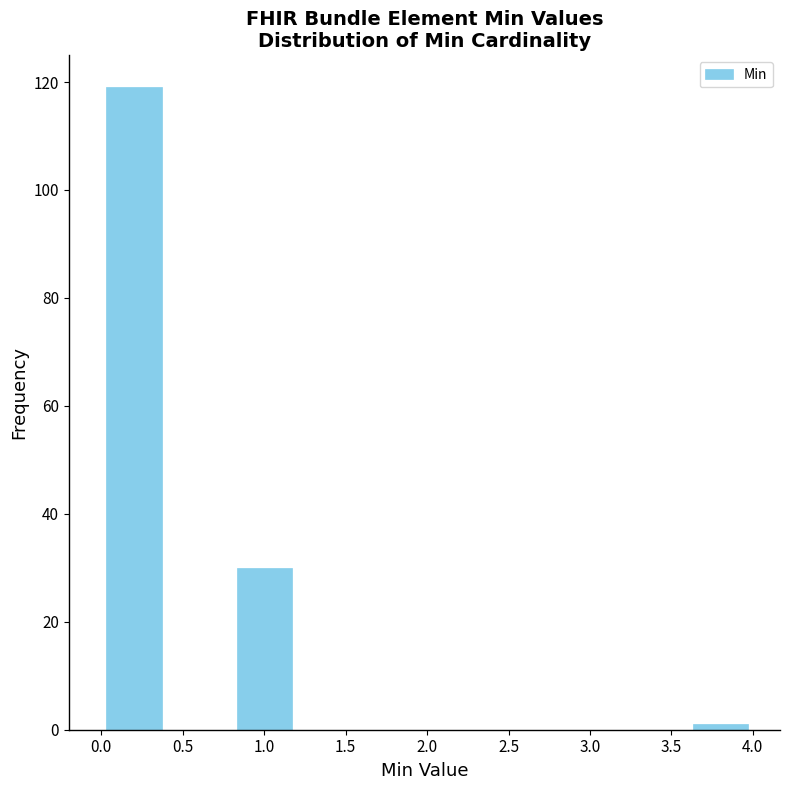

What is the height of the bar covering 0.8 to 1.2 on the x-axis? The values are not printed on the chart, so give them approximately, as read against the axis.

30